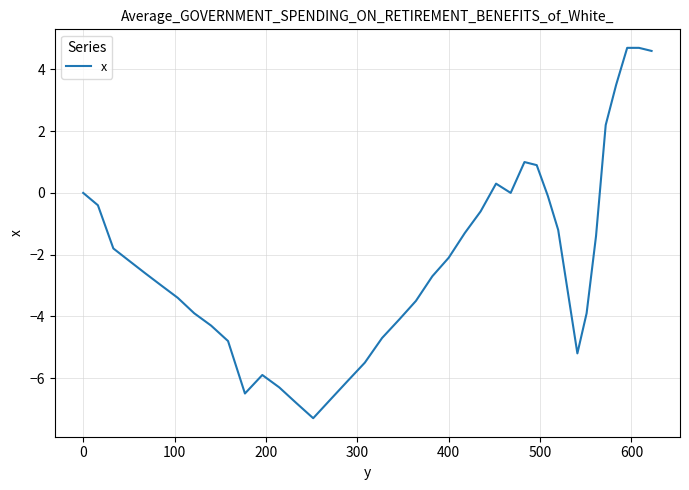

What is the maximum value shown in the chart?

4.7